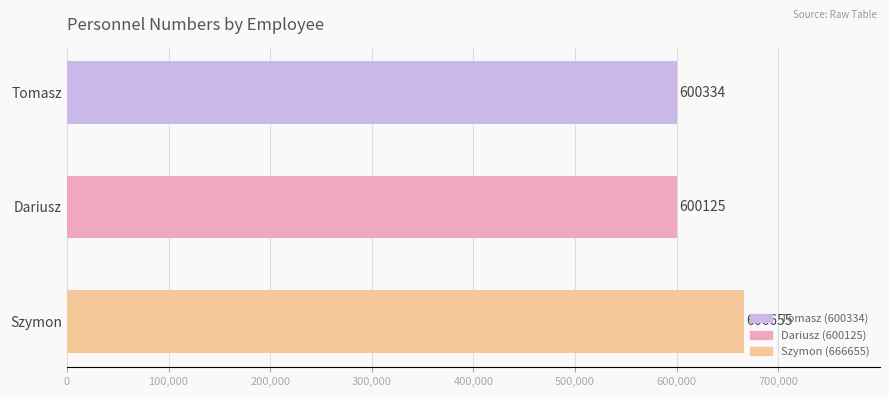

What is the greatest value displayed?

666655